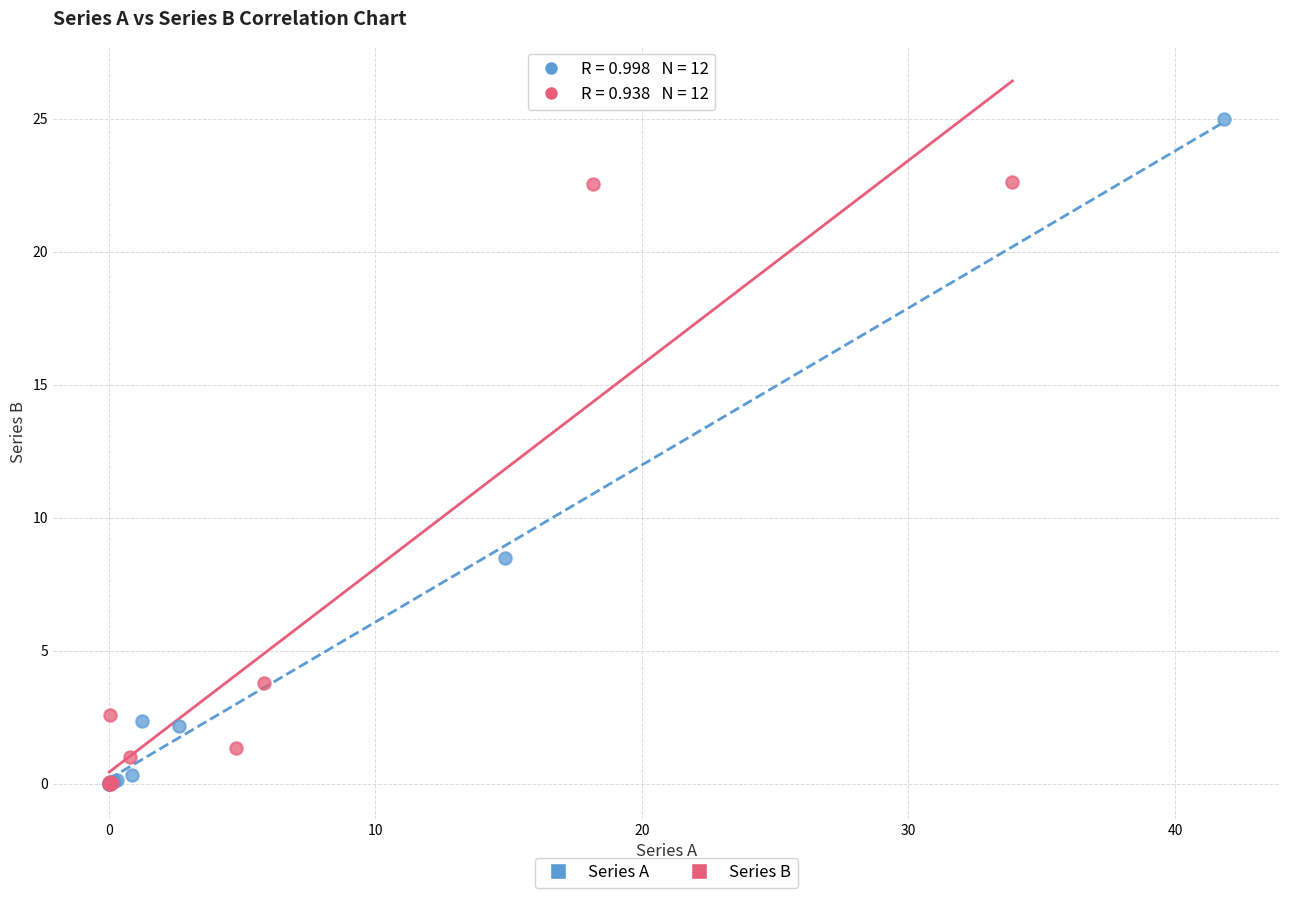

Which series has the largest Y range (max minus min)?

Series A